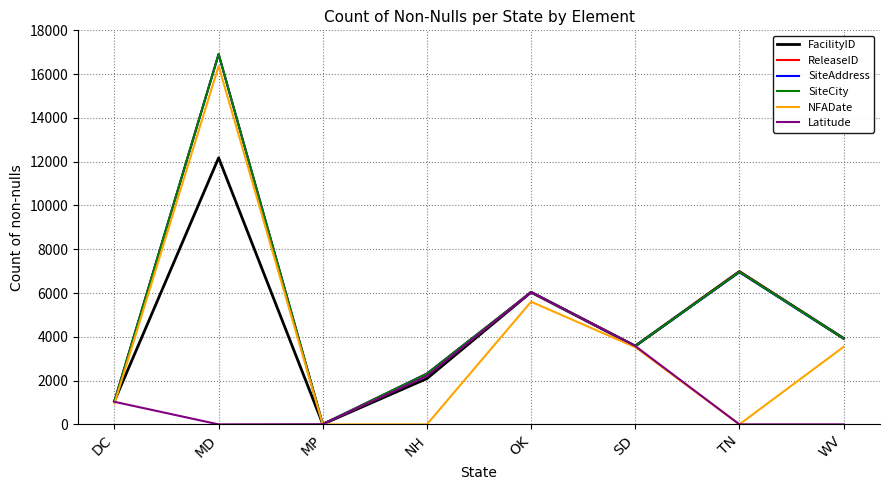

Is the value of Latitude at MD greater than the value of FacilityID at DC?

No